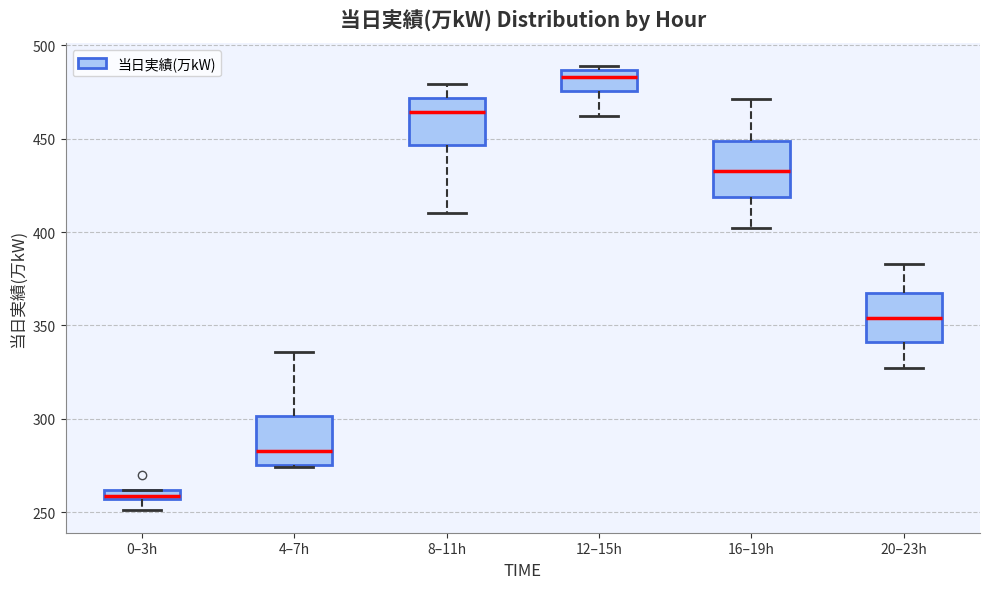

Where does the lower whisker of the box for 0–3h end on the y-axis? The values are not printed on the chart, so give them approximately, as read against the axis.

250